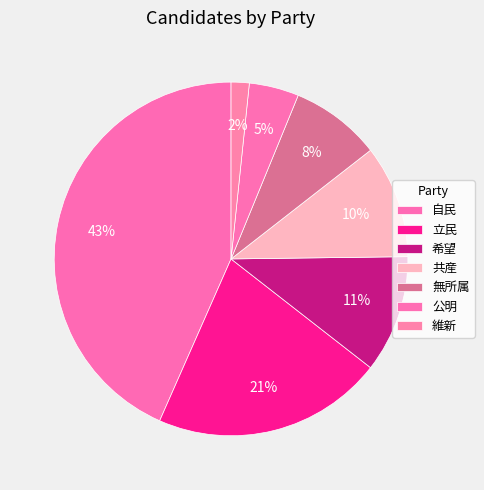

To the nearest percent, what is the average slice percentage?

14%